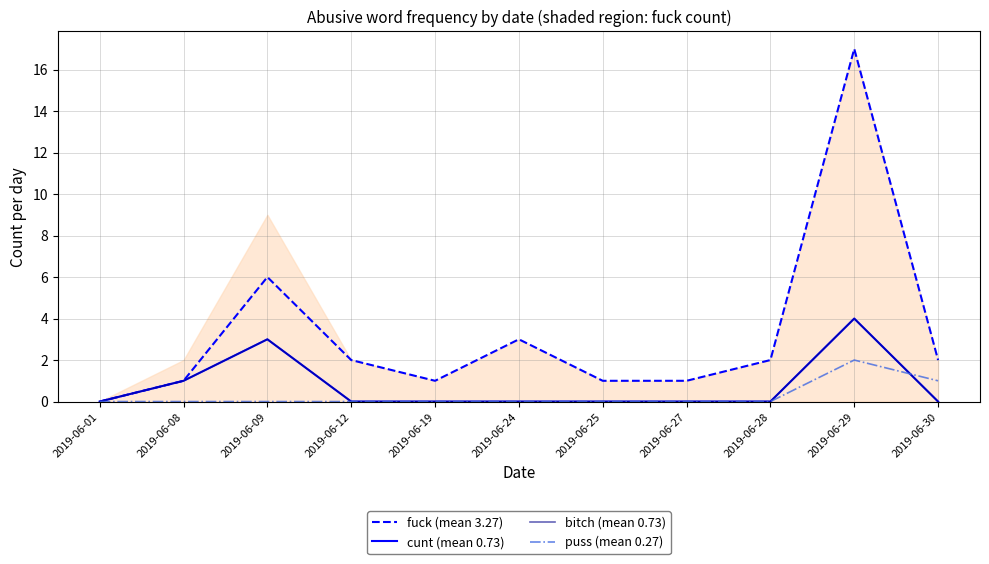

Which series has the largest total across all categories?

fuck (mean 3.27)